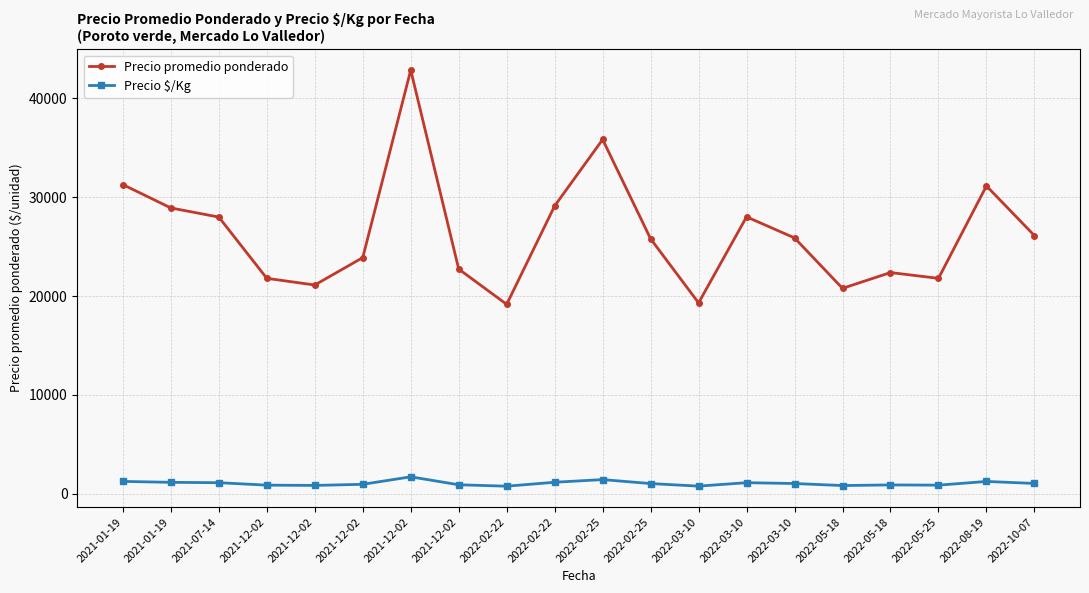

How many categories are shown in the chart?

20